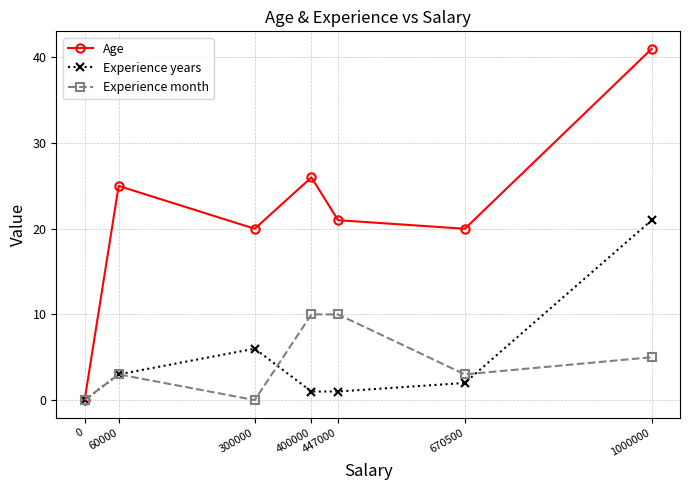

Reading right to left, what are all the values shown in this chart?

Age: 1000000=41	670500=20	447000=21	400000=26	300000=20	60000=25	0=0
Experience years: 1000000=21	670500=2	447000=1	400000=1	300000=6	60000=3	0=0
Experience month: 1000000=5	670500=3	447000=10	400000=10	300000=0	60000=3	0=0